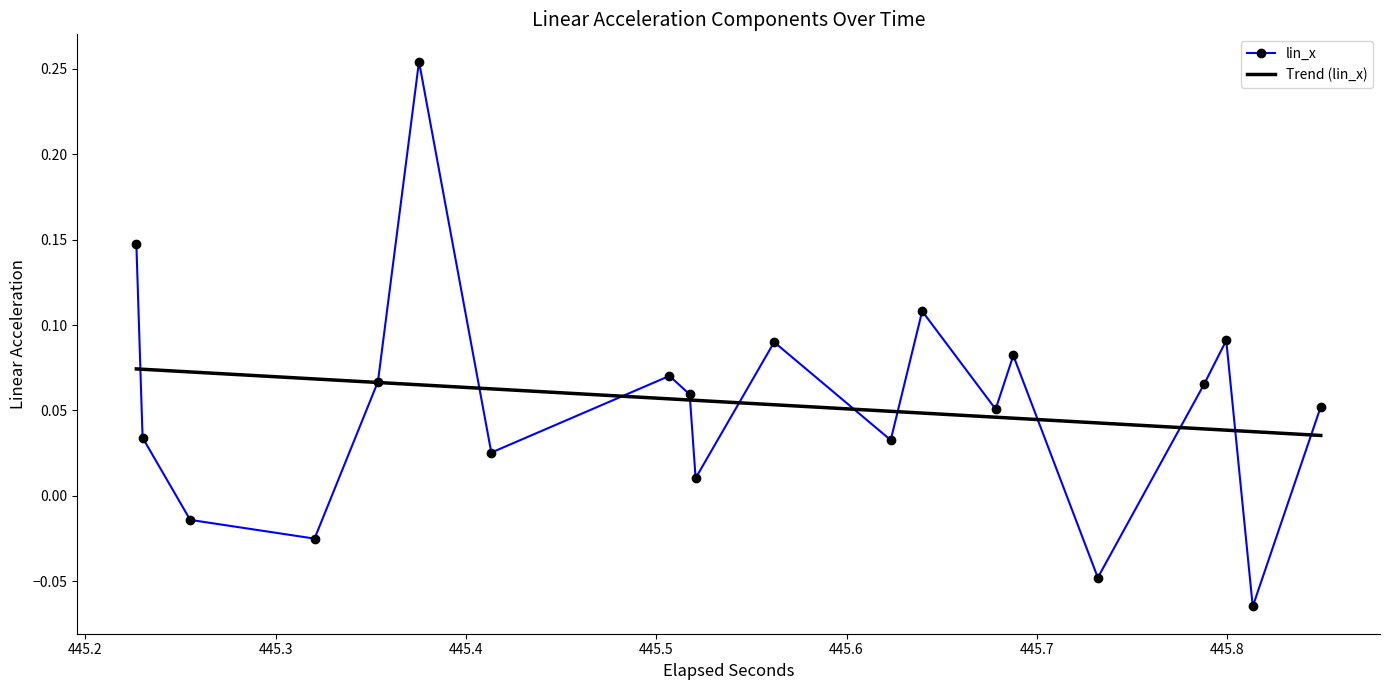

True or false: lin_x has more than 0 points higher than both neighbors.

True